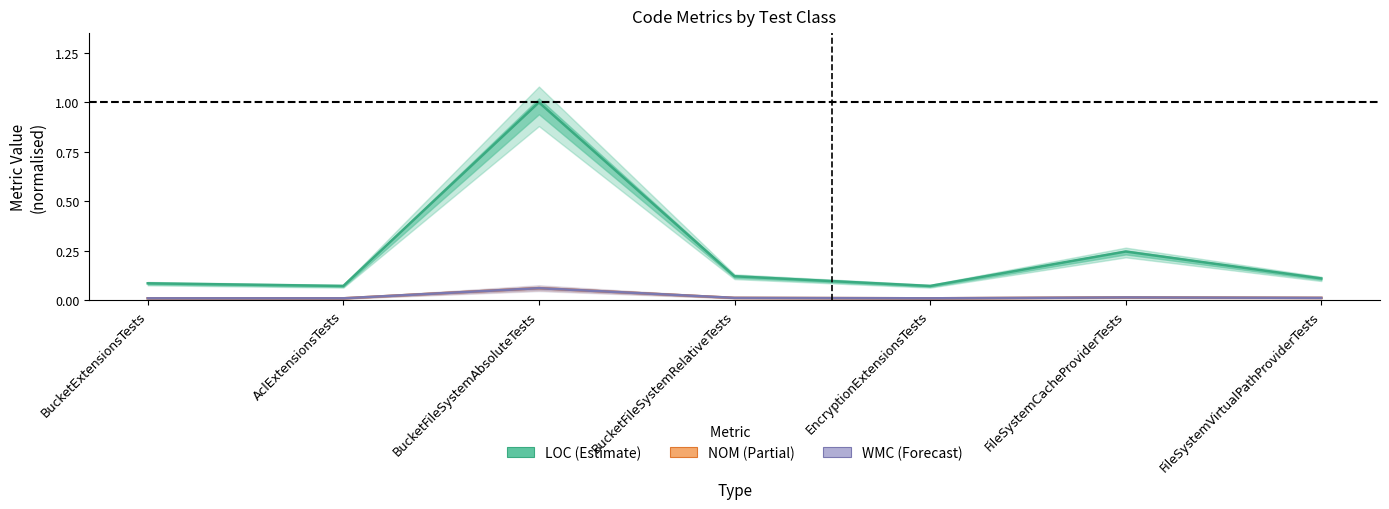

In NOM, how many points are lower than both neighbors (excluding endpoints)?

1